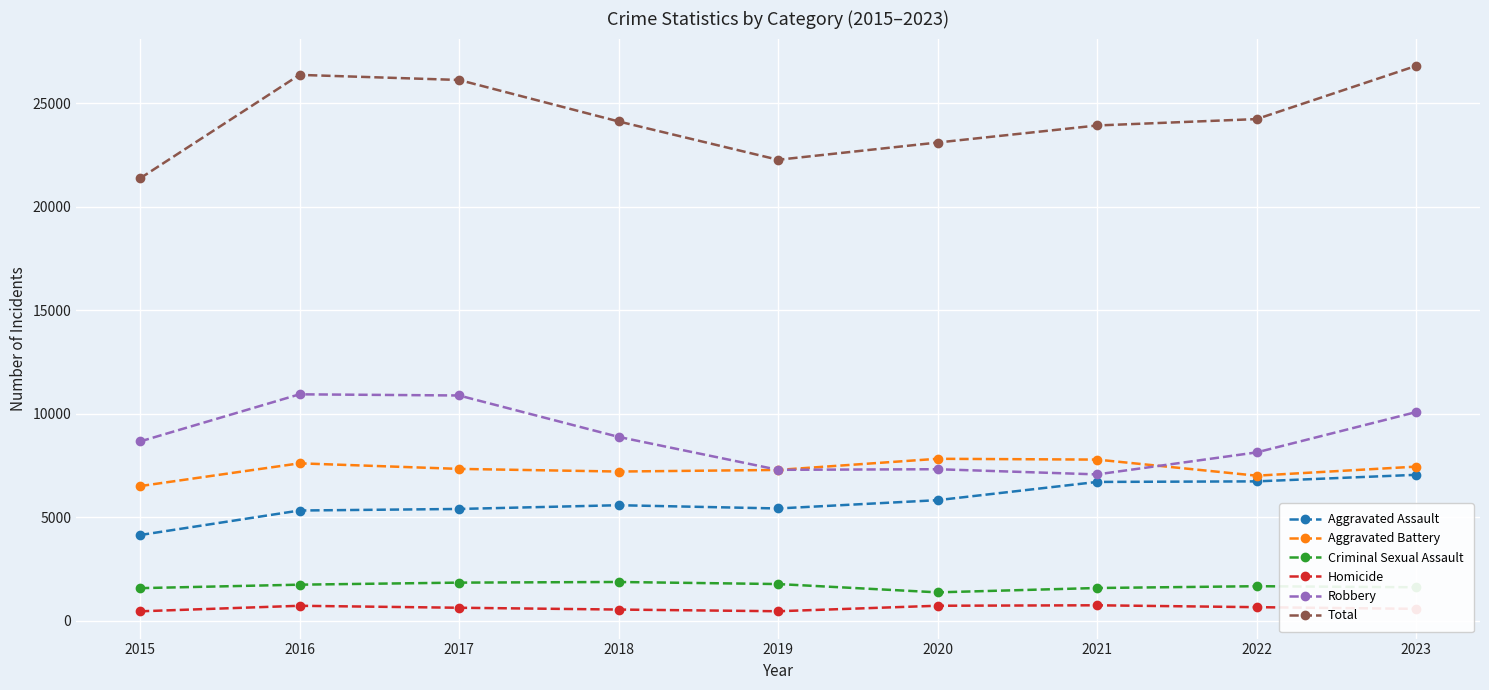

True or false: Aggravated Assault and Total cross at least once.

False